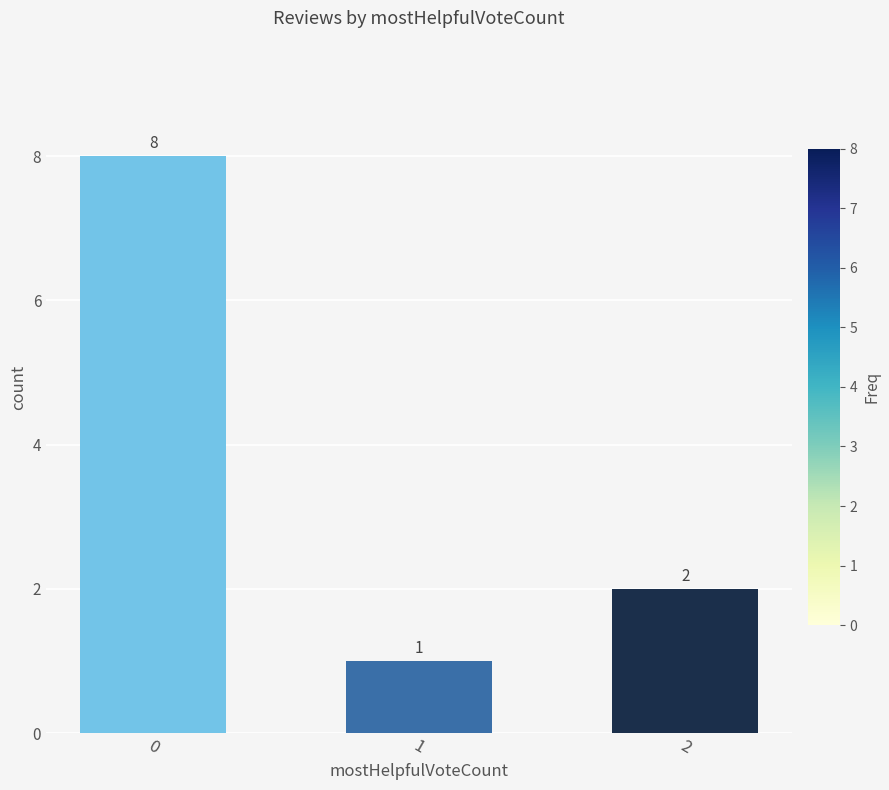

What is the difference between the values at 1 and 2?

1